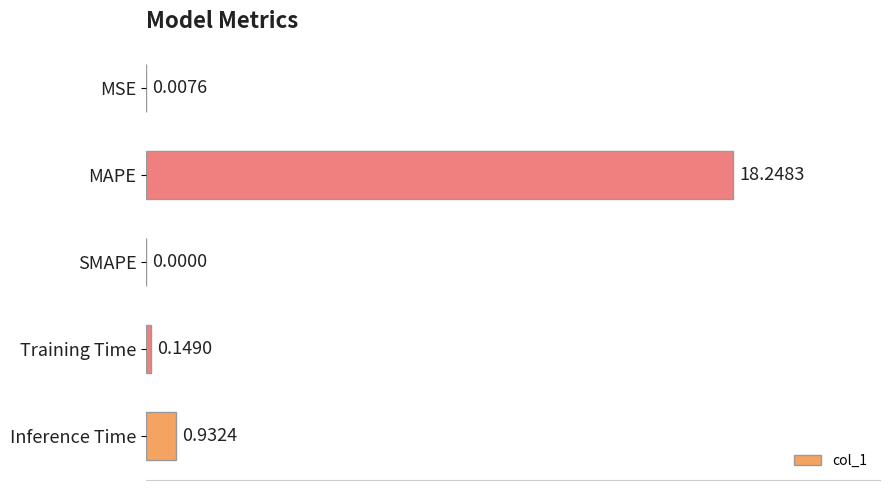

How many distinct data groups are displayed?

1